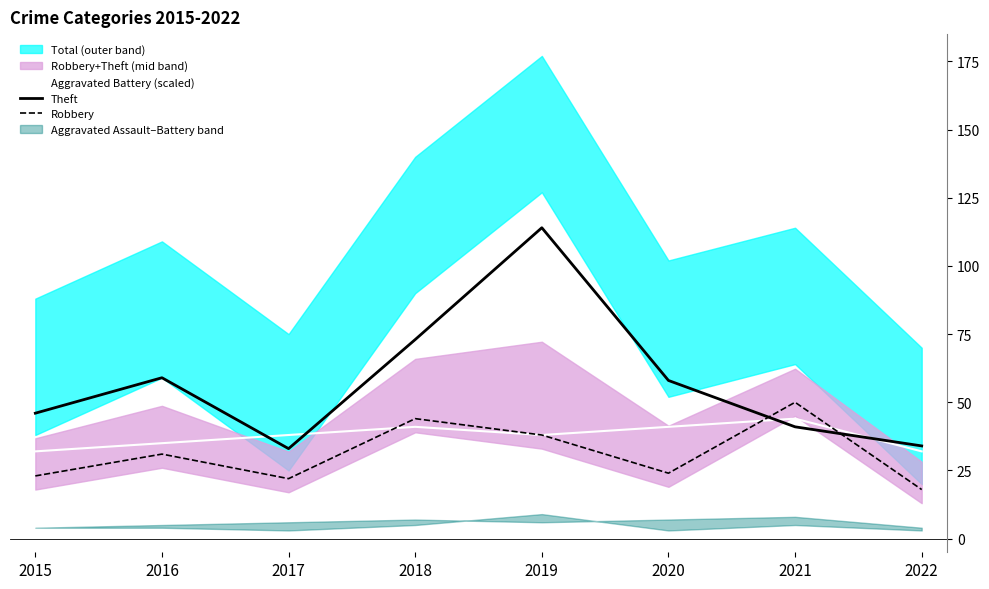

Rank the series by their maximum value, from highest to lowest.

Theft, Robbery, Aggravated Battery (scaled)